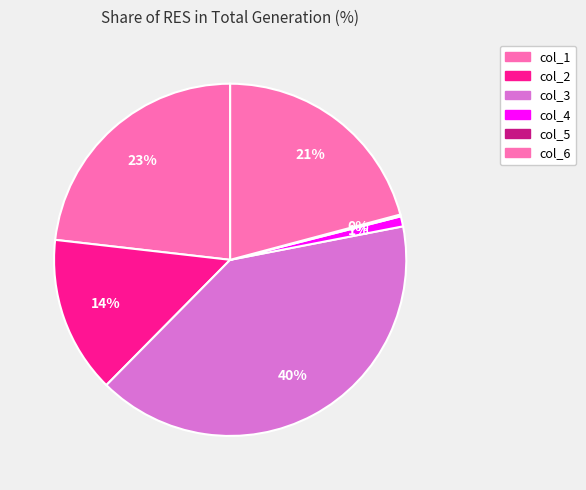

What percentage is the col_4 slice, to the nearest percent?

1%